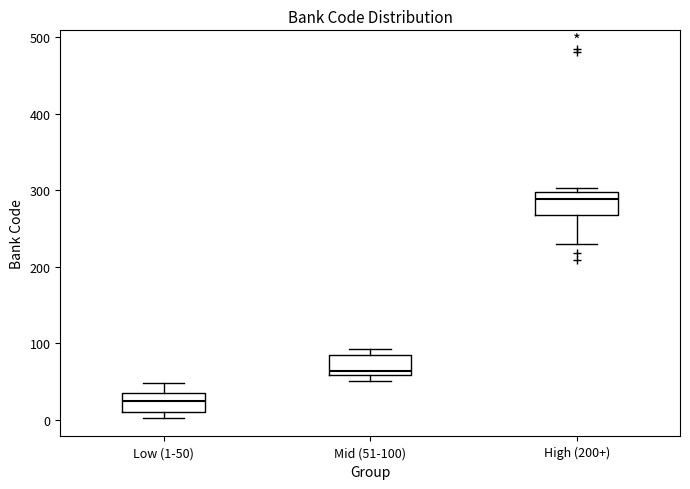

Where is the lower edge of the box for Mid (51-100) on the y-axis? The values are not printed on the chart, so give them approximately, as read against the axis.

60